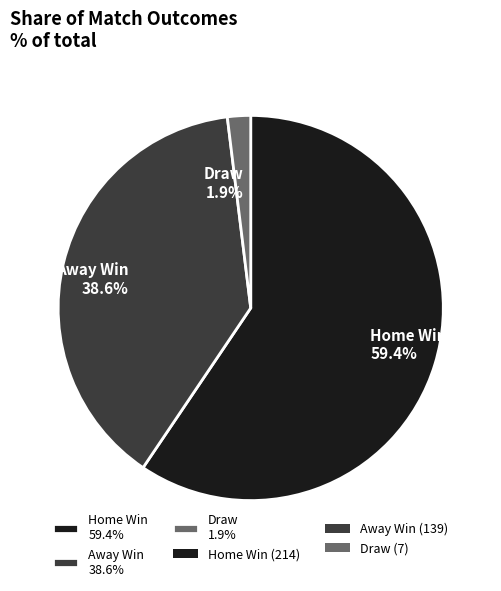

Rank the categories by value from lowest to highest.

Draw, Away Win, Home Win